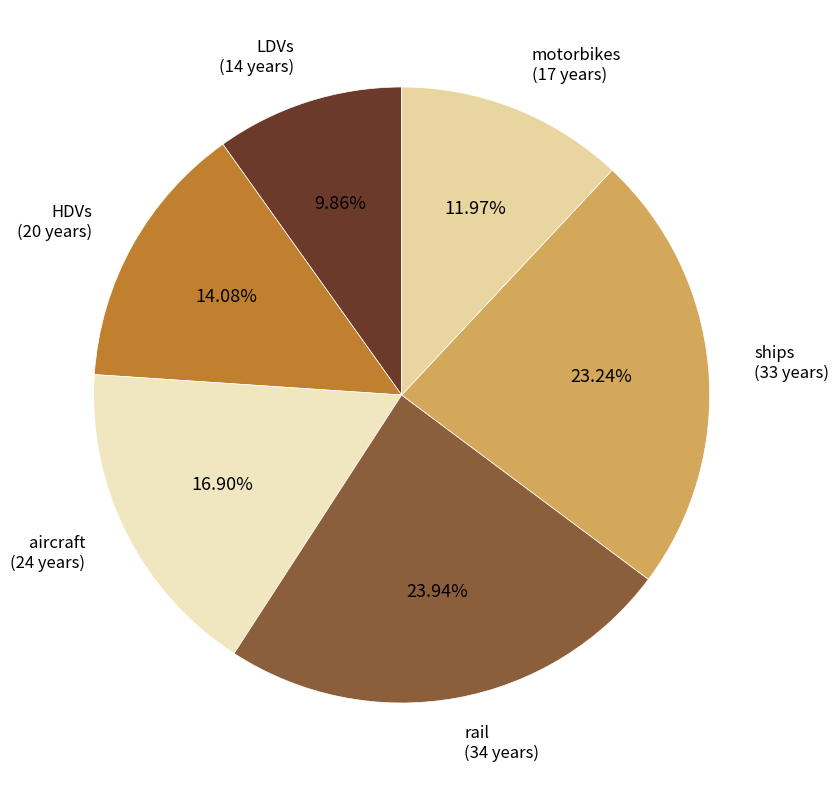

Is it true that rail is 24% of the pie?

True